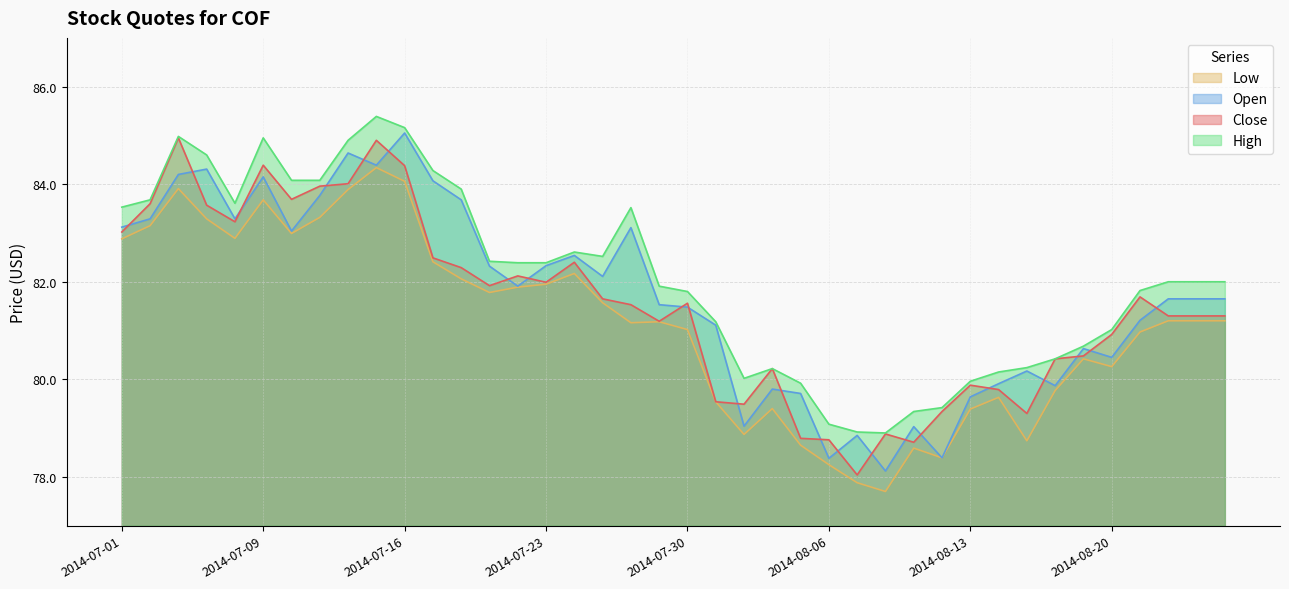

What is the difference between the highest and lowest values at 2014-07-31?

1.6